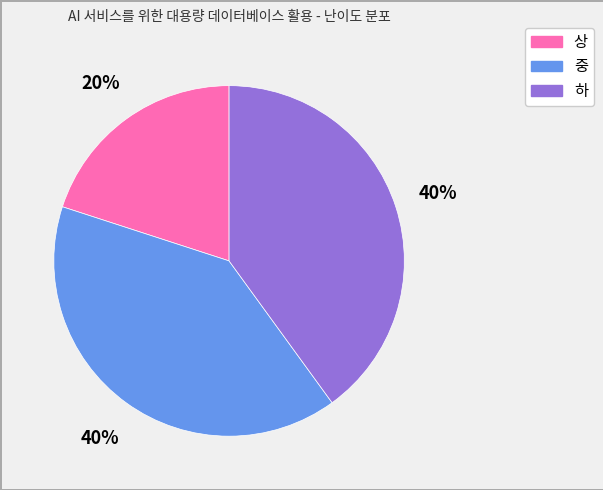

What percentage is the 중 slice, to the nearest percent?

40%